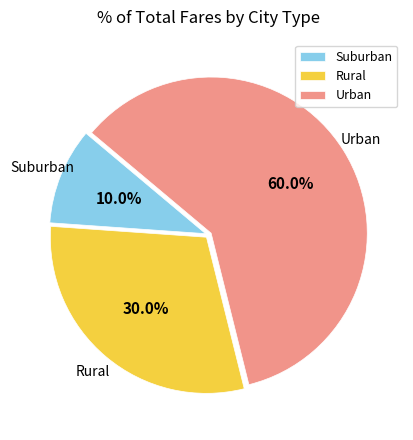

How many slices are in this pie chart?

3